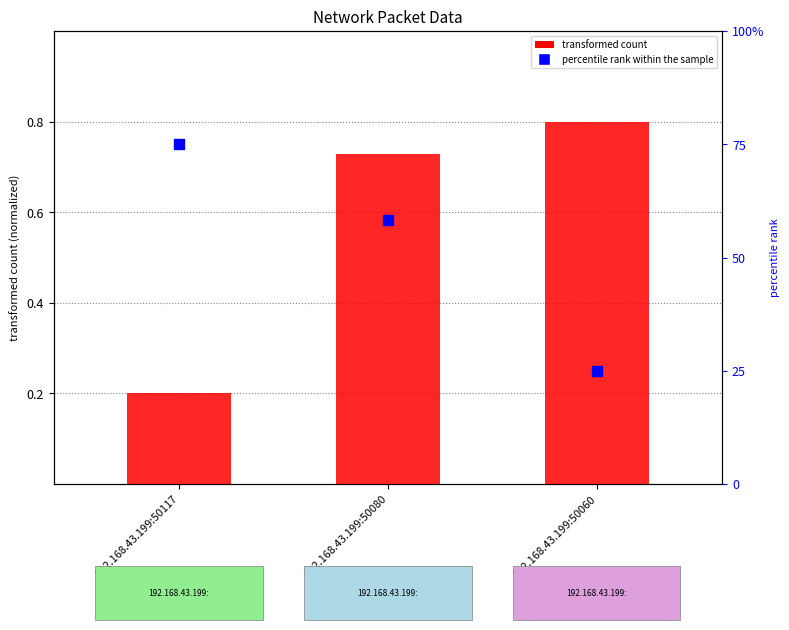

Which series has the largest Y range (max minus min)?

percentile rank within the sample